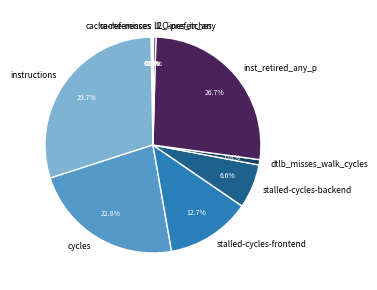

Is cycles the majority of the pie?

No